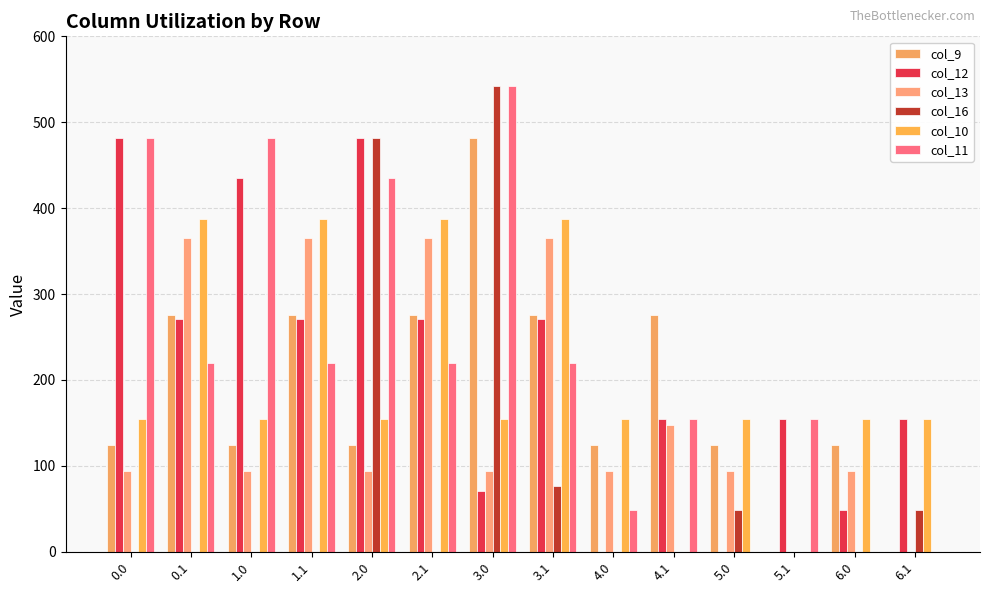

Are the bars grouped side by side (vs. stacked)?

Yes